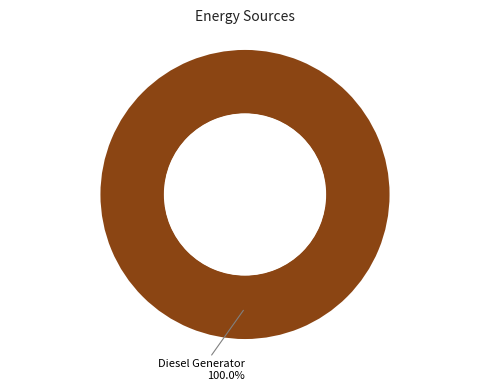

Is it true that Owned Batteries is 0% of the pie?

True